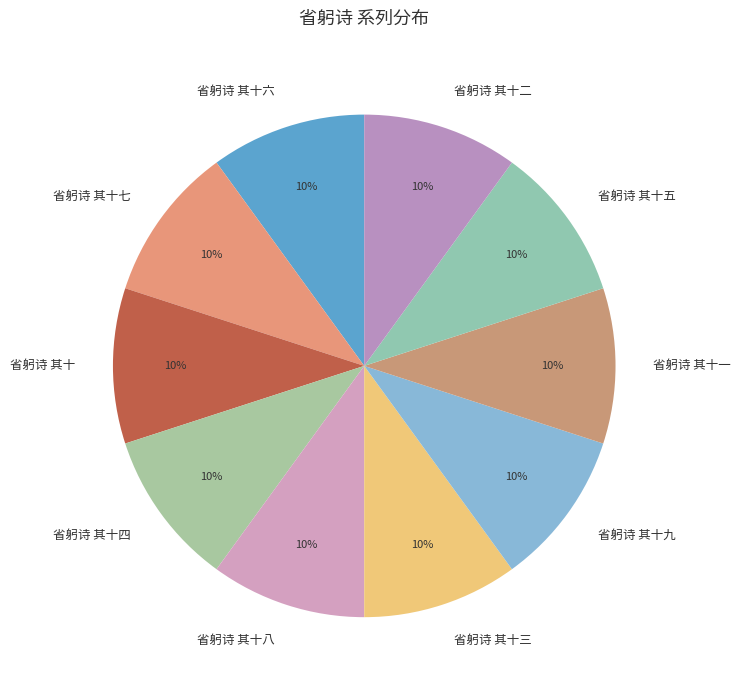

To the nearest percent, what is the average slice percentage?

10%